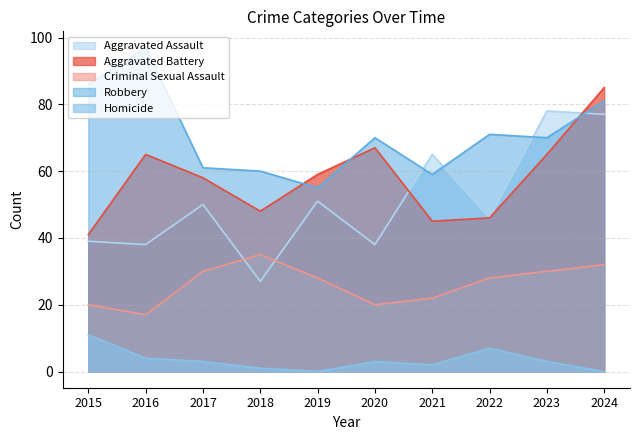

At which label does Aggravated Battery reach its minimum?

2015